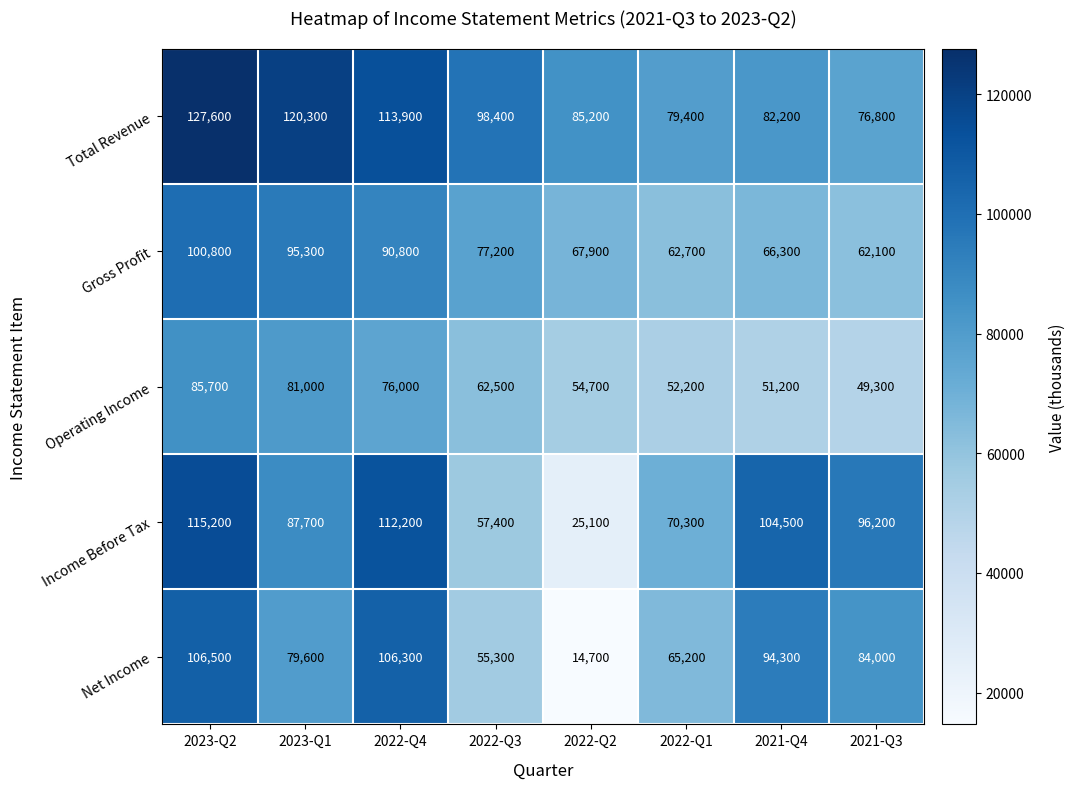

What is the minimum value shown in the chart?

14700